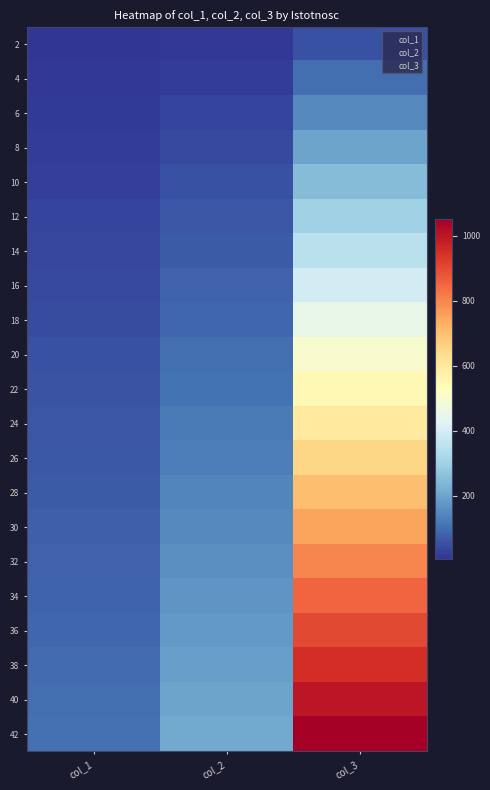

What is the minimum value shown in the chart?

5